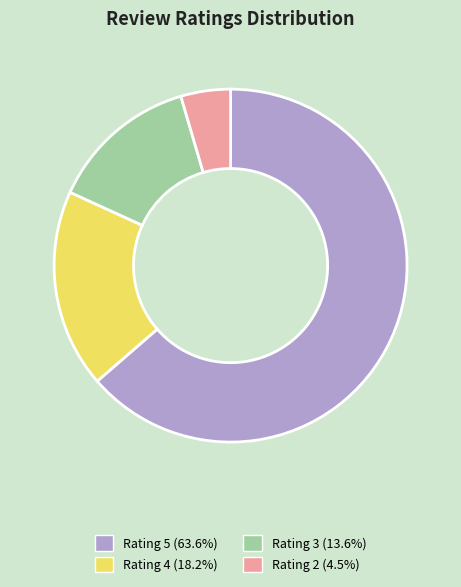

Is there any slice that represents more than half of the pie?

Yes